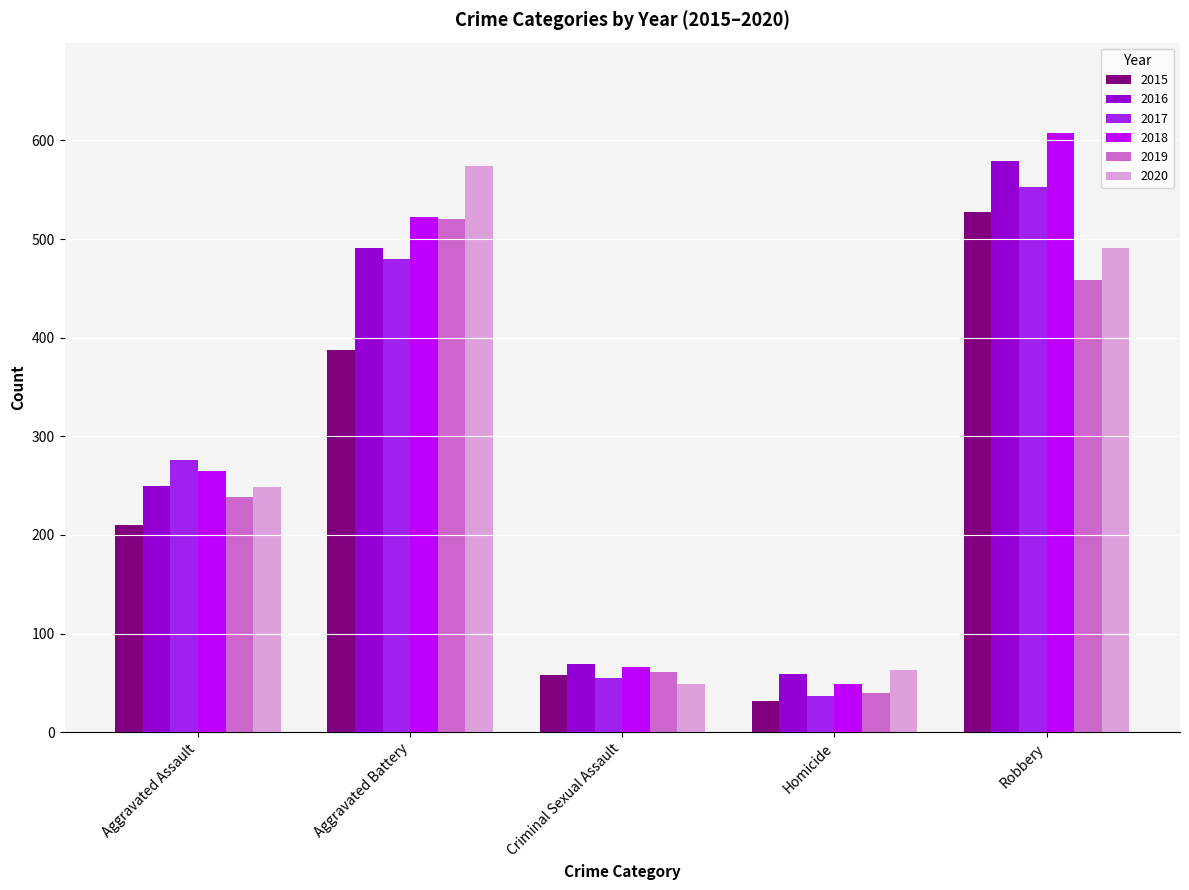

What is the value of the 2015 bar at the 5th from the left?

527